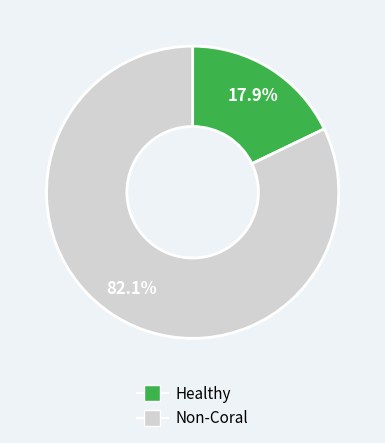

Is there a majority slice in this chart?

Yes